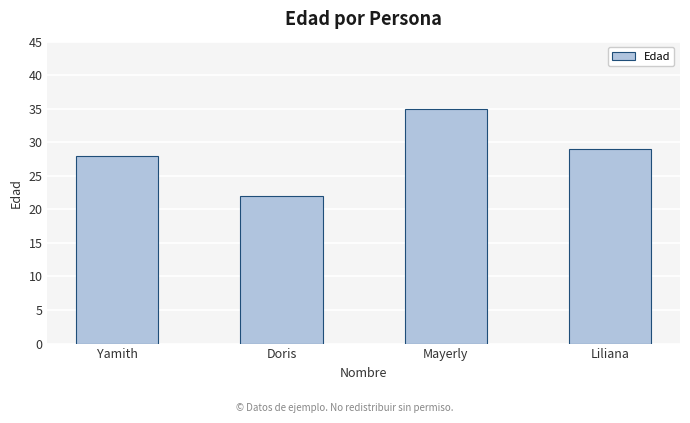

What is the sum of the values at Mayerly and Yamith?

63